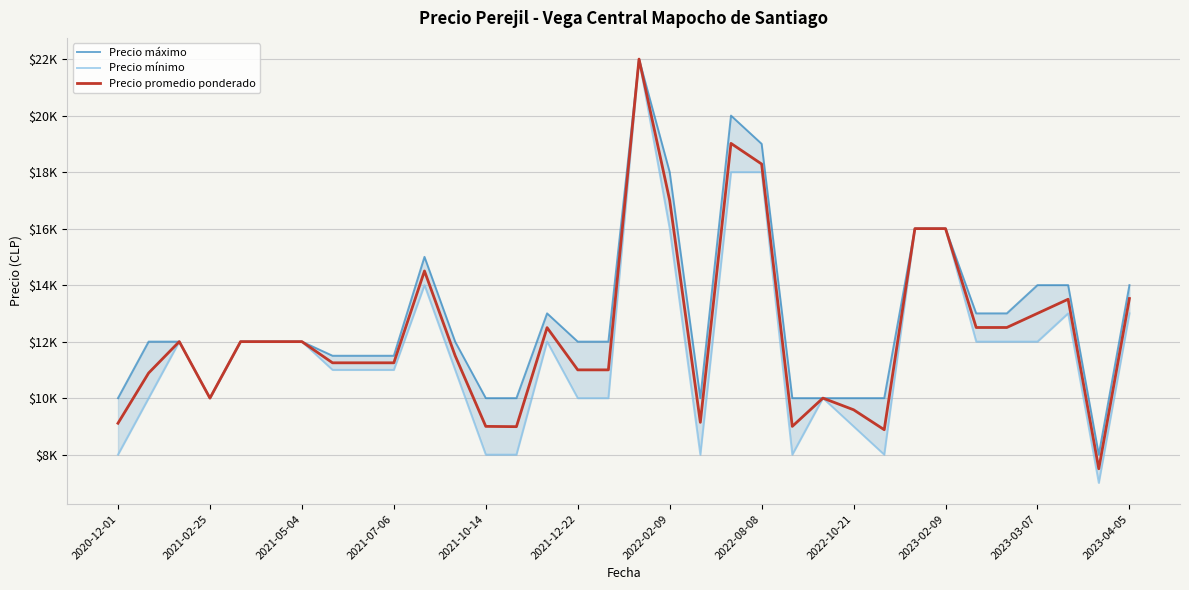

Which series changed the most between 2021-07-06 and 20?

Precio máximo